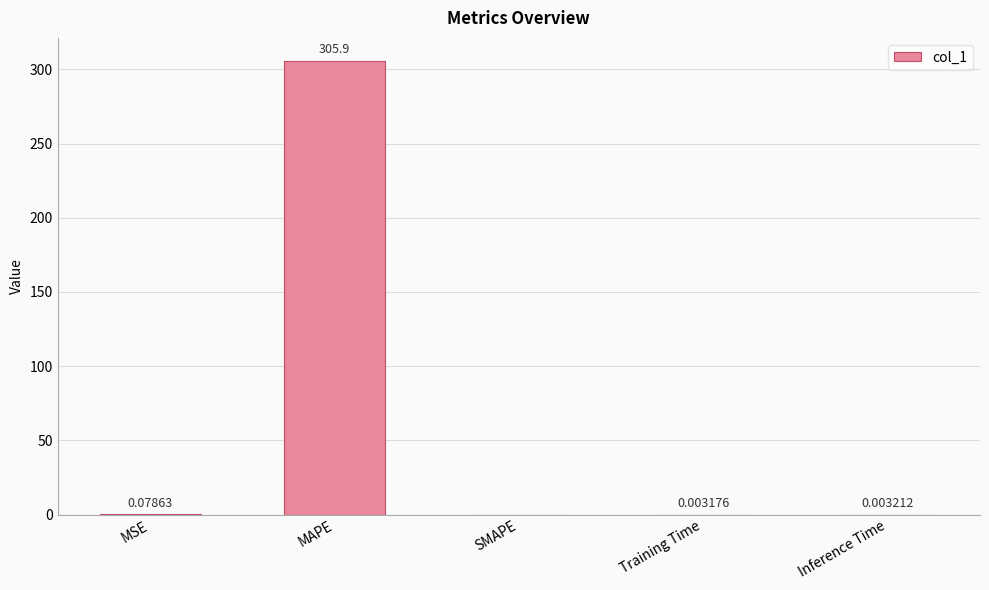

How many series are shown in this chart?

1